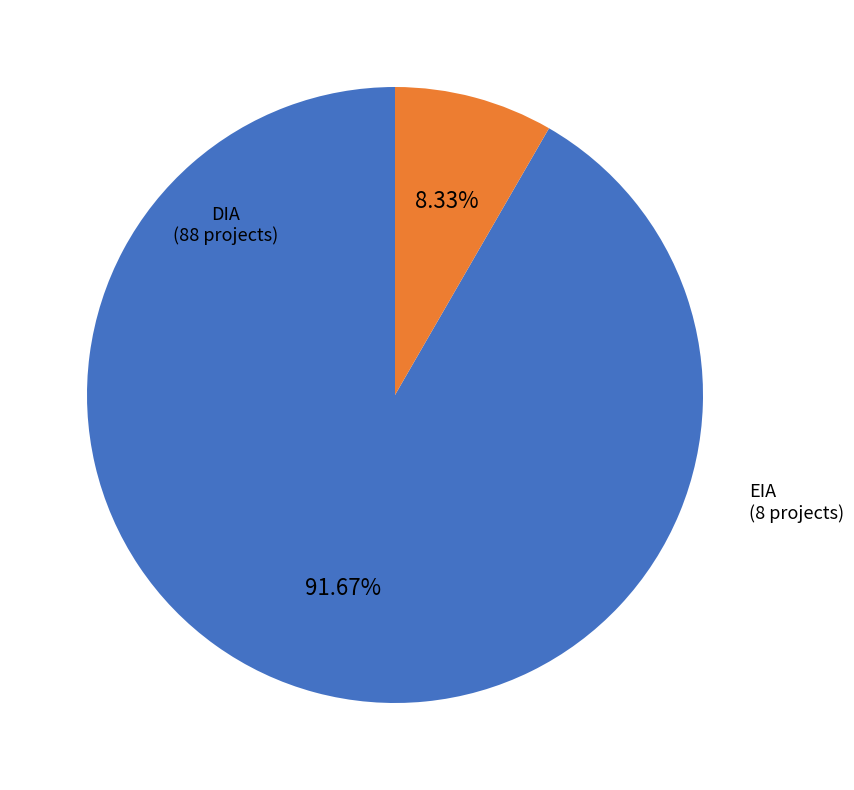

How many segments does this pie chart have?

2